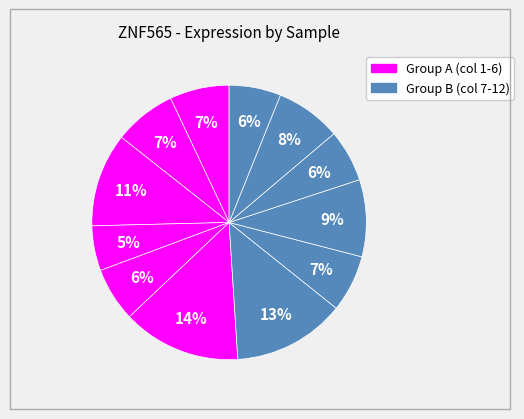

How many segments does this pie chart have?

12